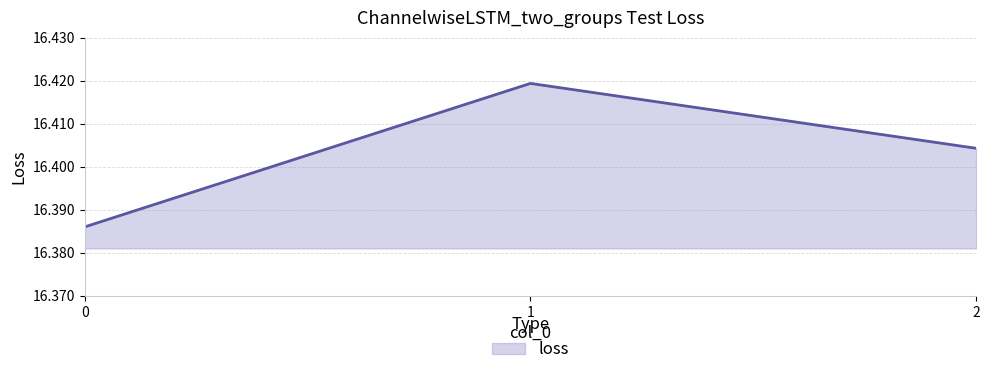

The chart shows a value of 9.6 at 0. True or false?

False